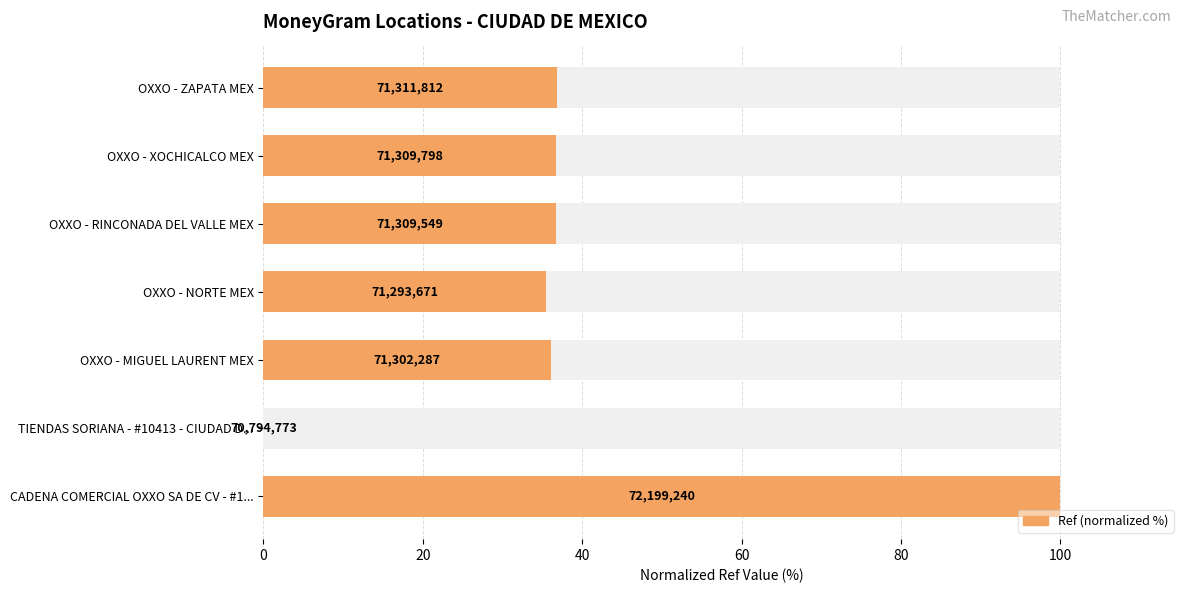

What is the change in value from CADENA COMERCIAL OXXO SA DE CV - #1... to OXXO - ZAPATA MEX?

-63.2